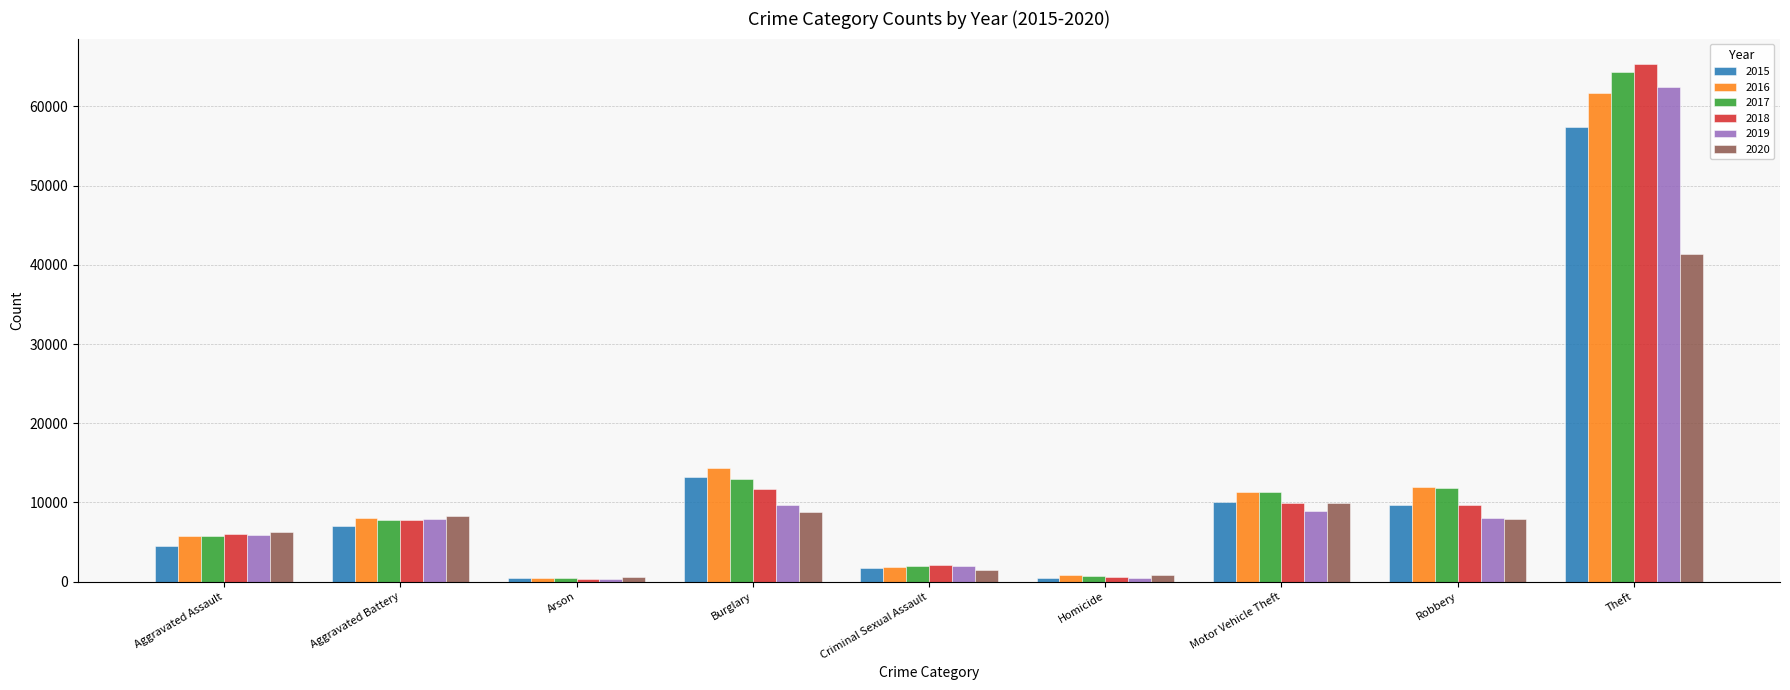

Count the number of data series in this chart.

6